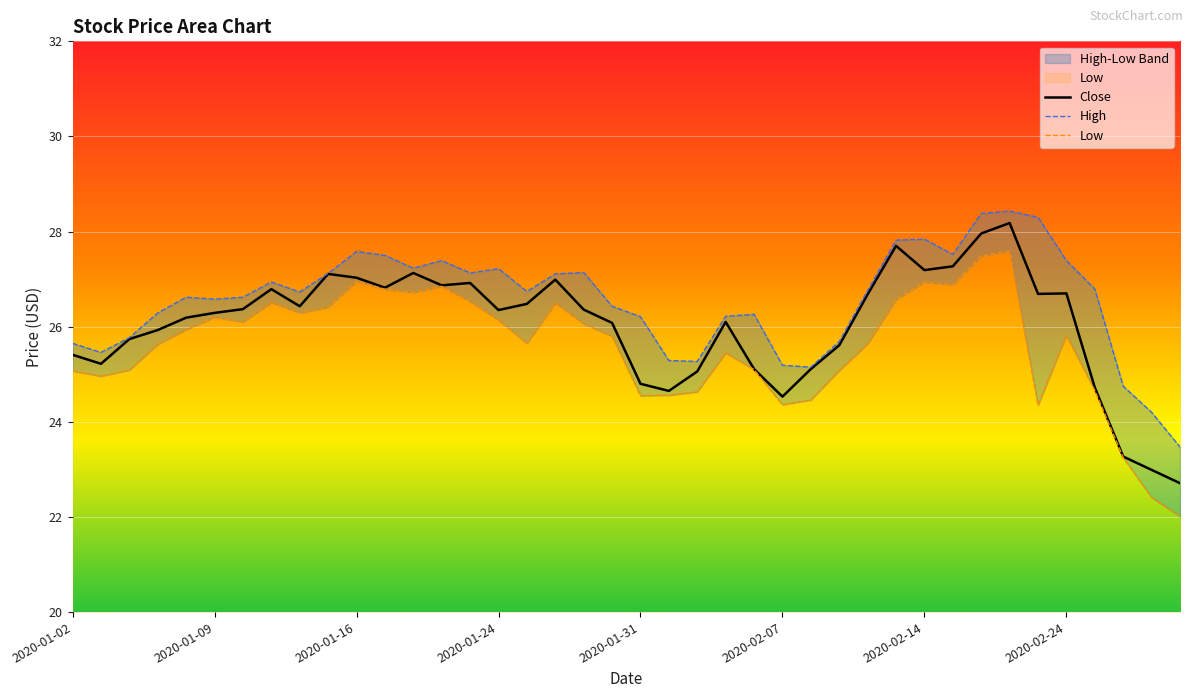

At 2020-01-06, list the series in order from smallest to largest.

Low, Close, High